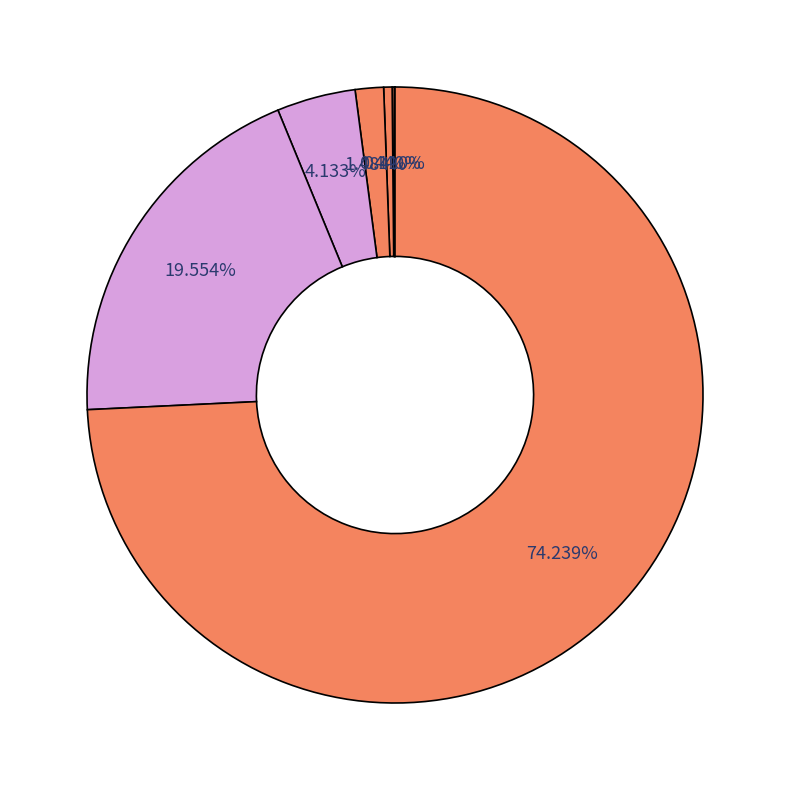

Is there a majority slice in this chart?

Yes